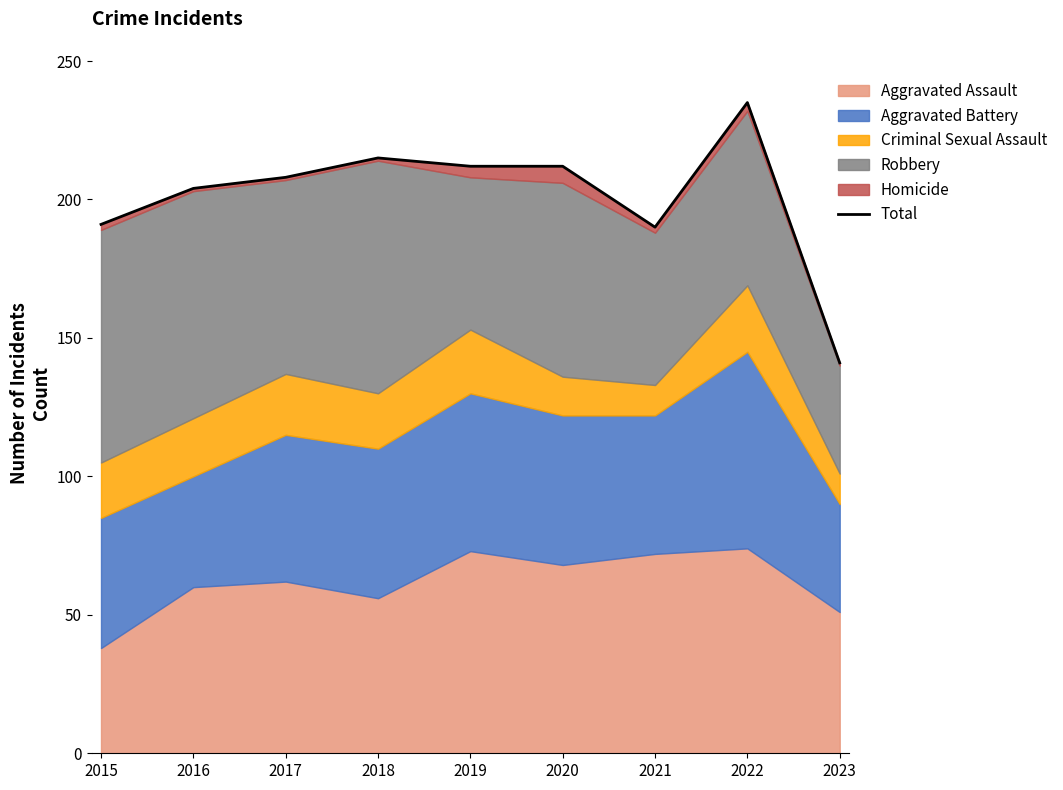

What is the value of the 4th point from the left?

215